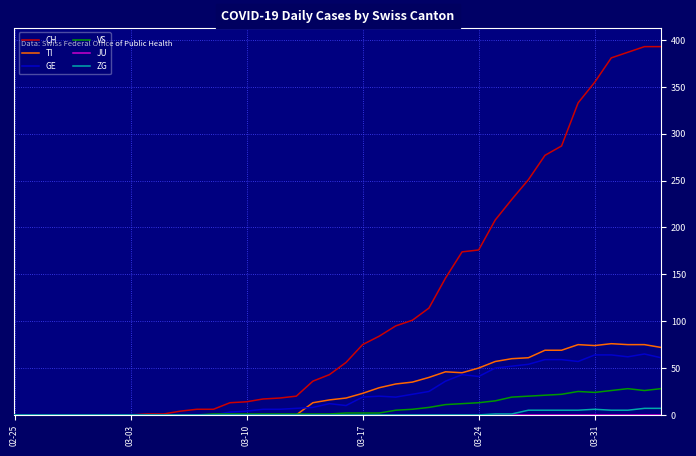

What is the difference between the maximum and minimum values in the CH series?

393